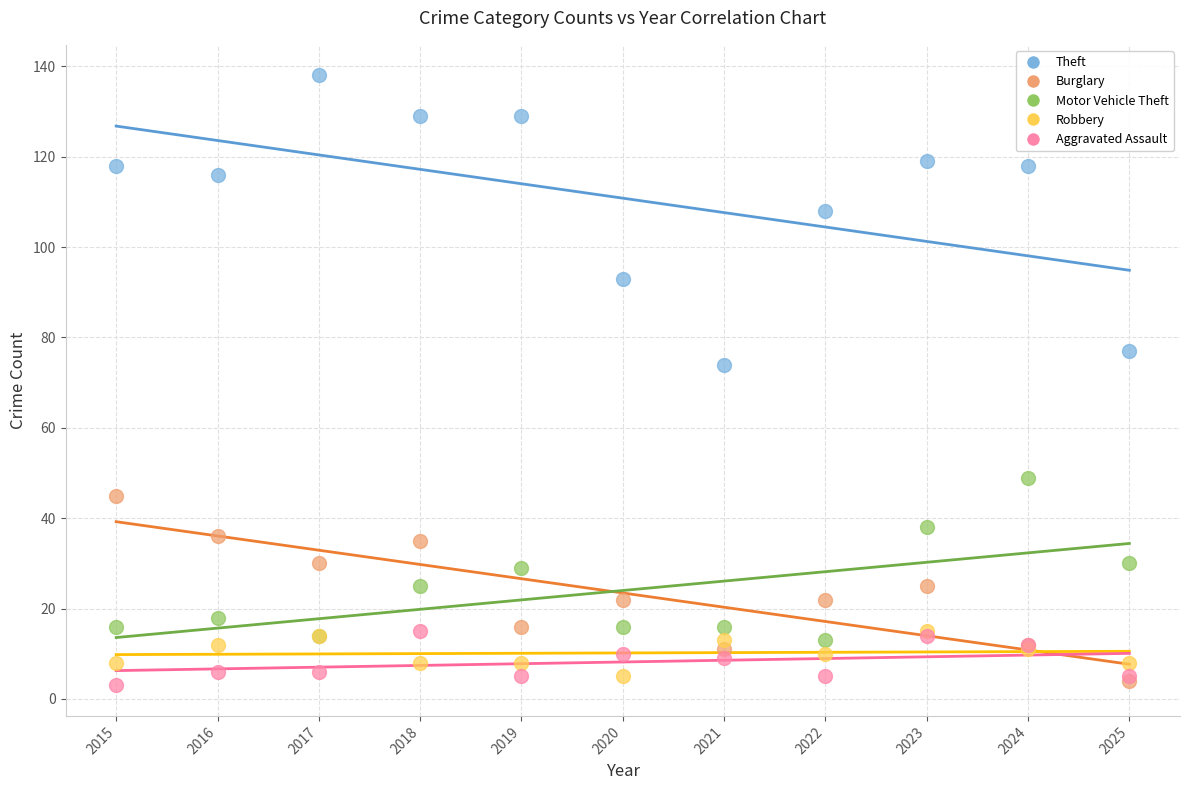

Across all series, what Y value is closest to 70?

74